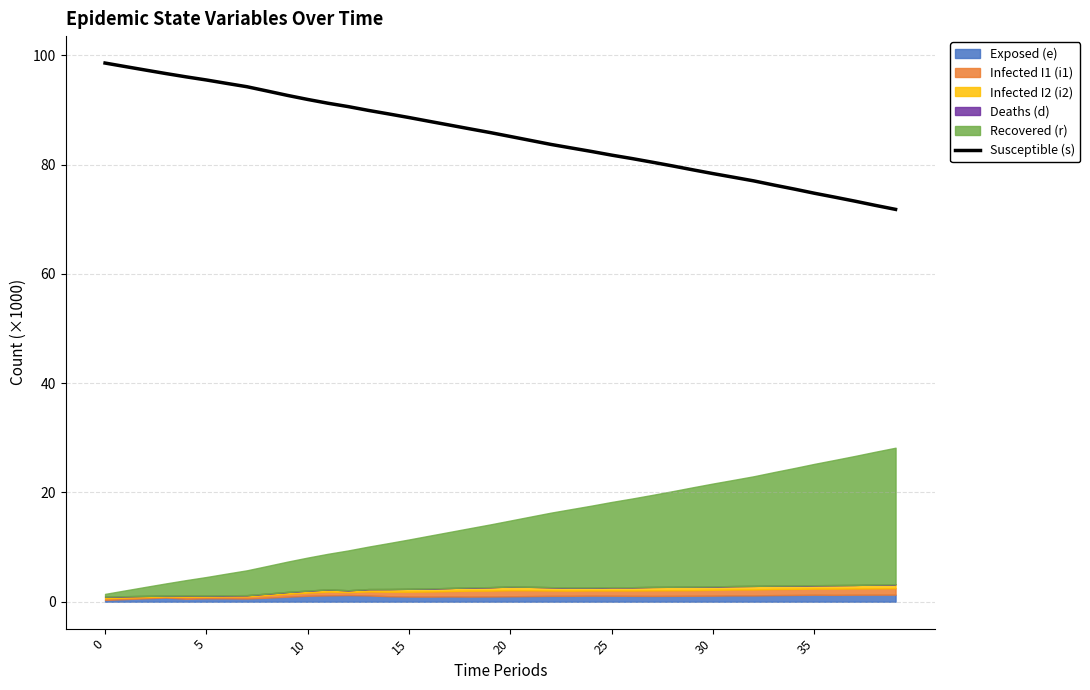

What is the label of the 25th point from the right?

15